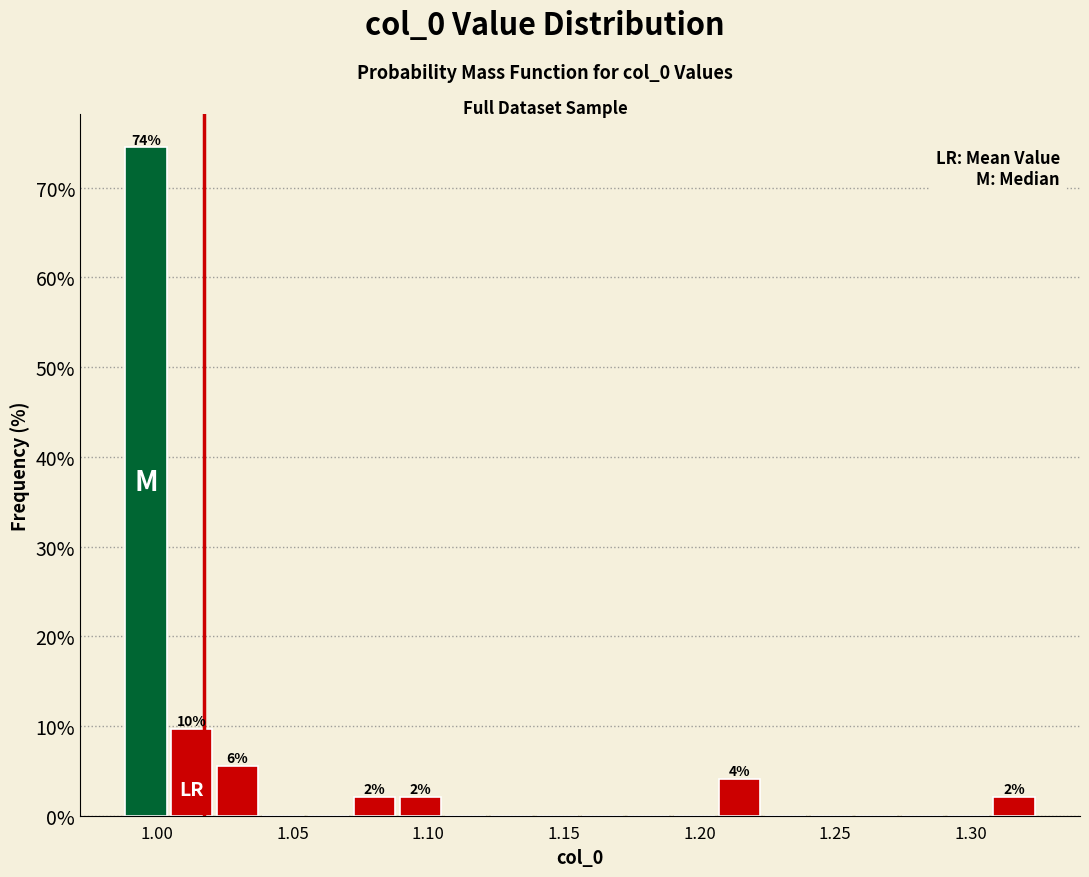

Read against the x-axis, roughly where is the centre of the tallest bar?

0.995